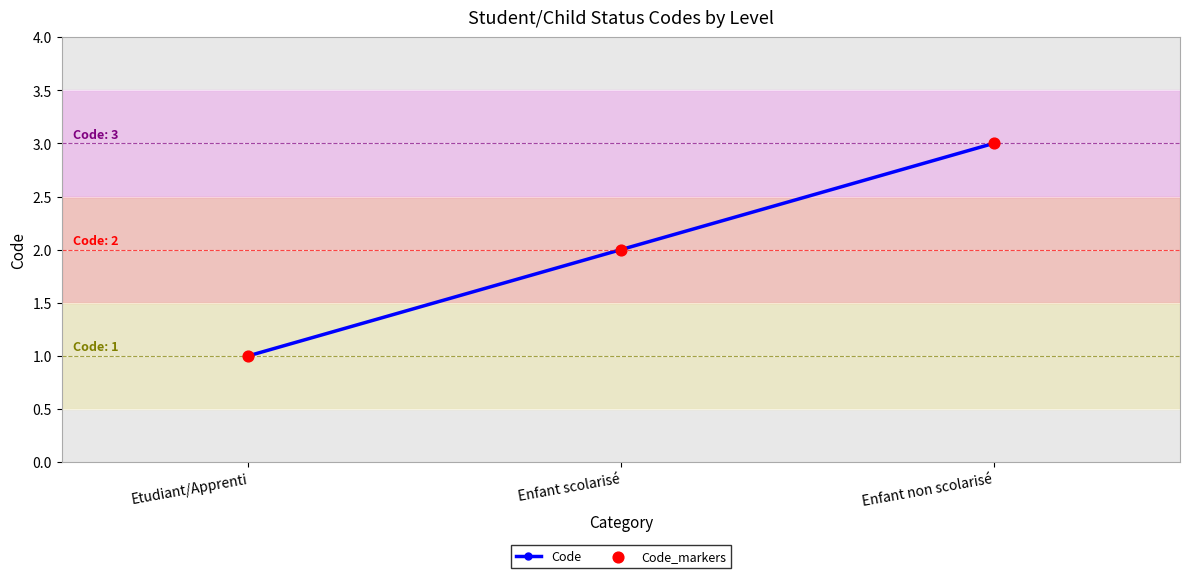

Which label corresponds to the smallest value in the chart?

Etudiant/Apprenti